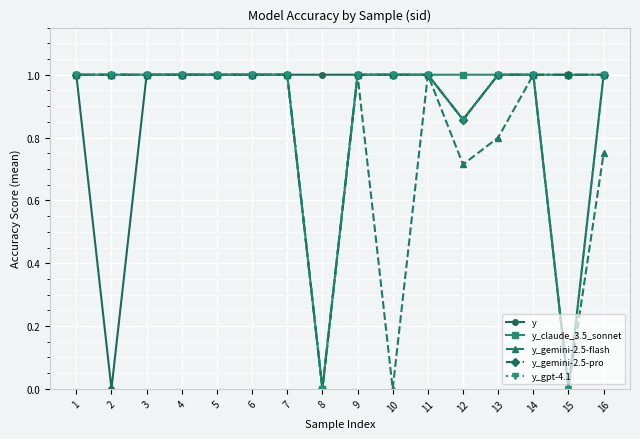

Does the chart display data point markers on the line(s)?

Yes